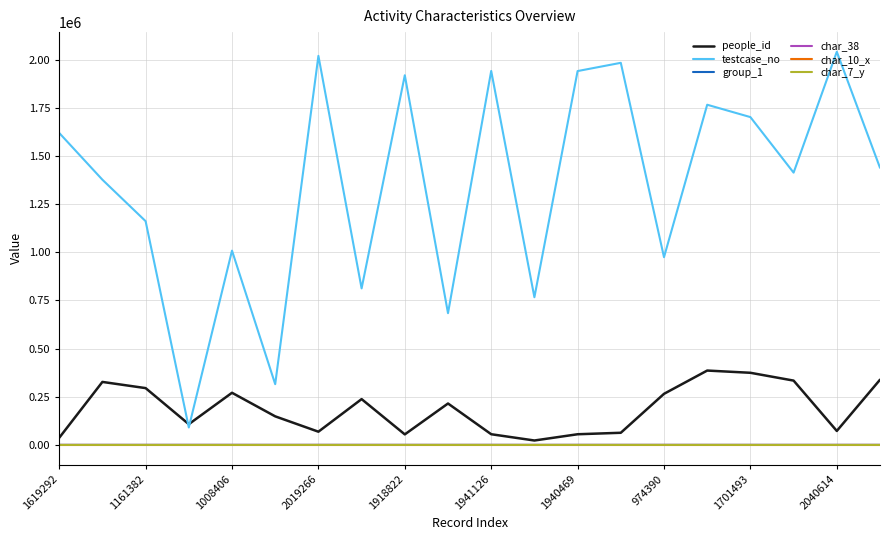

How many lines are shown in the chart?

6